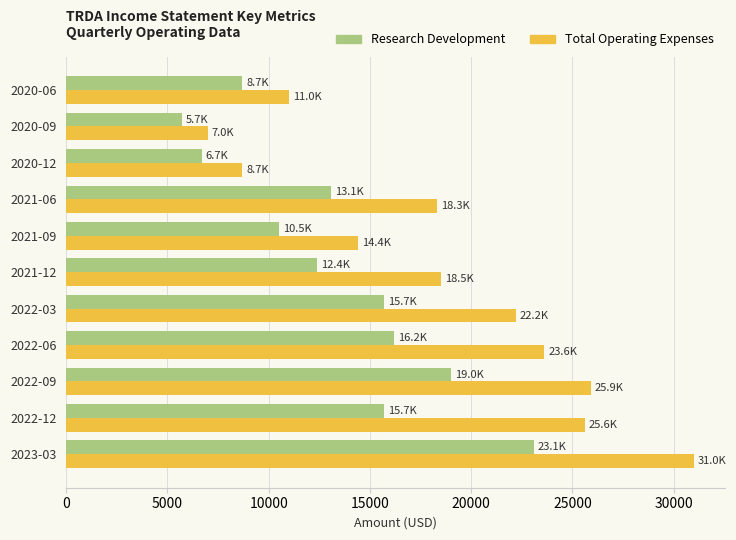

Which series has the largest total across all categories?

Total Operating Expenses